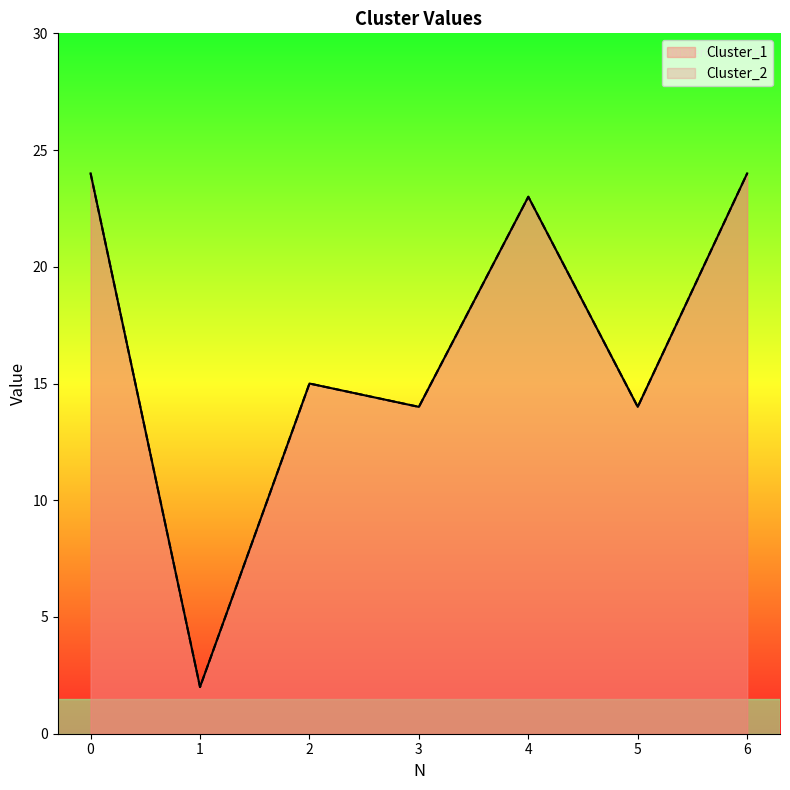

True or false: Cluster_2 and Cluster_1 cross at least once.

False